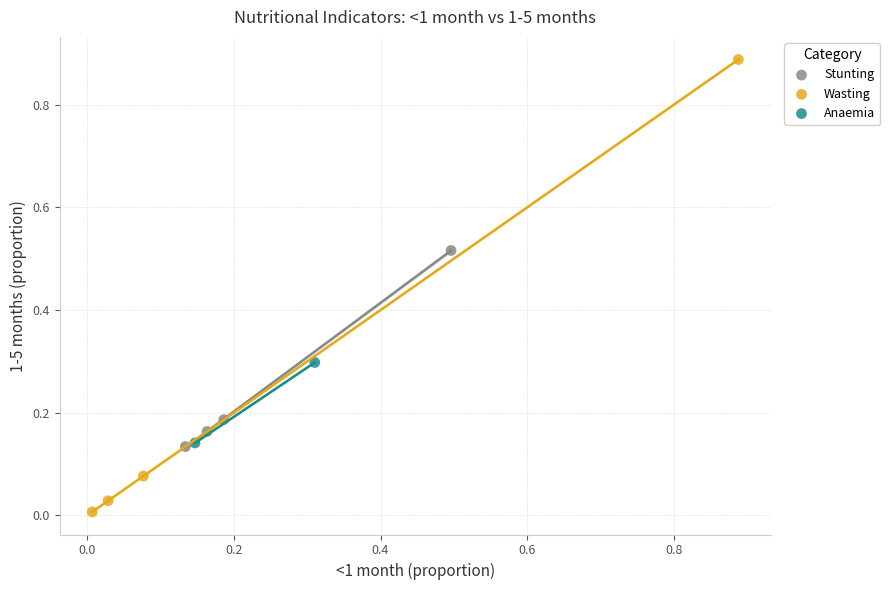

Which series has the largest Y range (max minus min)?

Wasting